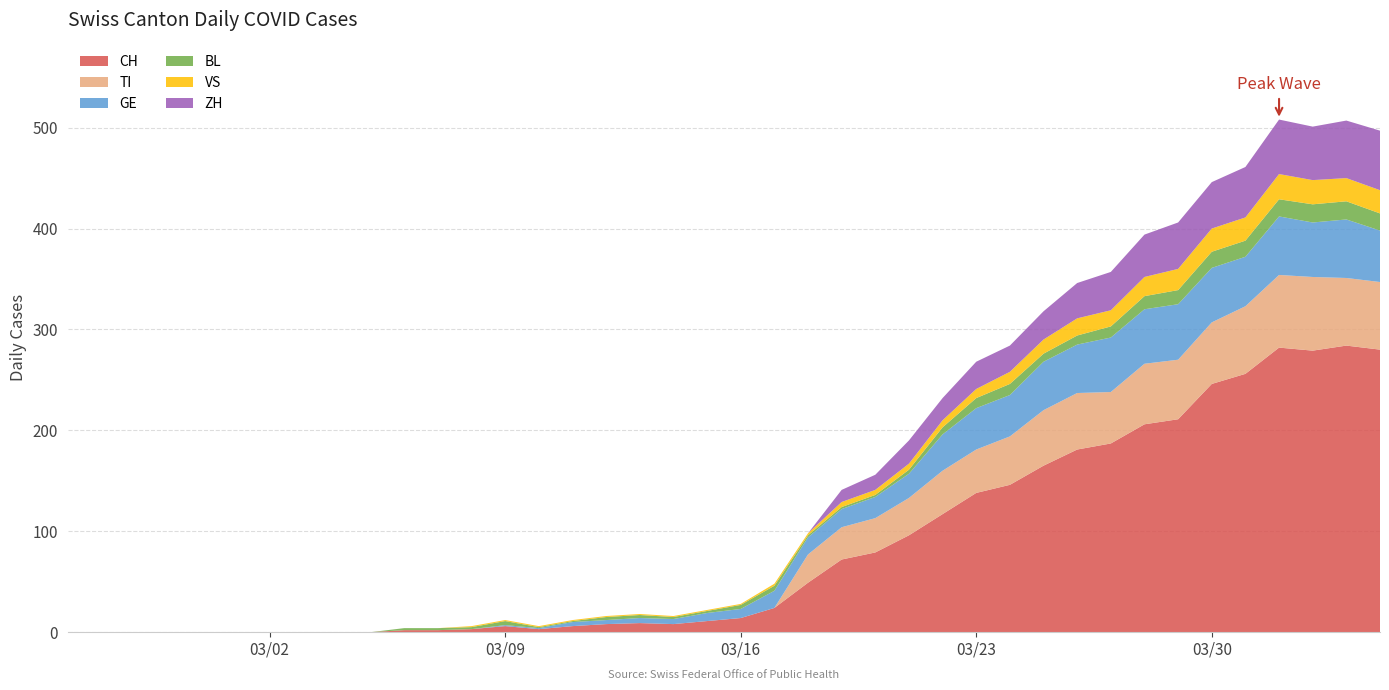

Reading left to right, extract all data points from this chart.

CH: 0	0	0	0	0	0	0	0	0	0	2	2	3	6	3	6	8	9	8	11	14	24	49	72	79	96	117	138	146	165	181	187	206	211	246	256	282	279	284	280
TI: 0	0	0	0	0	0	0	0	0	0	0	0	0	0	0	0	0	0	0	0	0	0	28	32	34	37	43	43	48	55	56	51	60	59	61	67	72	73	67	67
GE: 0	0	0	0	0	0	0	0	0	0	0	0	0	1	1	4	4	5	5	8	9	17	17	18	21	24	36	41	41	48	48	54	54	55	54	49	58	54	58	51
BL: 0	0	0	0	0	0	0	0	0	0	2	2	2	4	1	1	3	3	2	2	4	5	2	2	2	4	7	10	11	8	9	11	13	14	16	16	17	18	18	17
VS: 0	0	0	0	0	0	0	0	0	0	0	0	1	1	1	1	1	1	1	1	1	2	2	5	5	6	7	9	12	14	17	16	19	21	23	23	25	24	23	23
ZH: 0	0	0	0	0	0	0	0	0	0	0	0	0	0	0	0	0	0	0	0	0	0	0	12	15	23	22	27	26	28	35	38	42	46	46	50	54	53	57	59